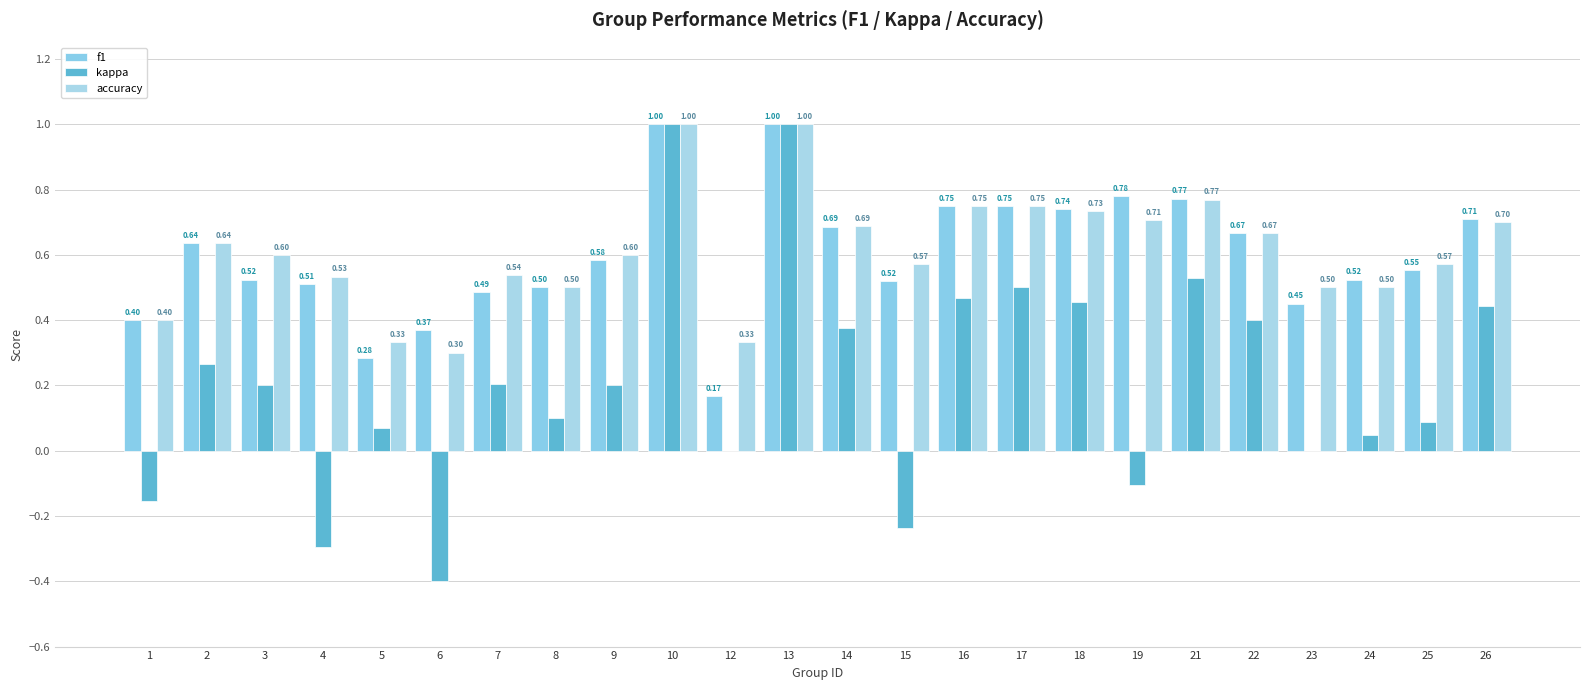

What is the sum of the kappa values at 2 and 14?

0.6